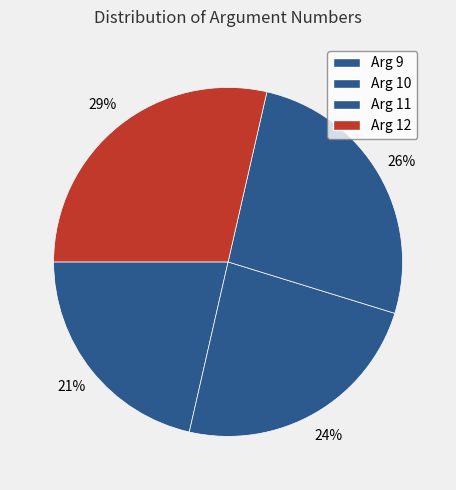

How many segments does this pie chart have?

4